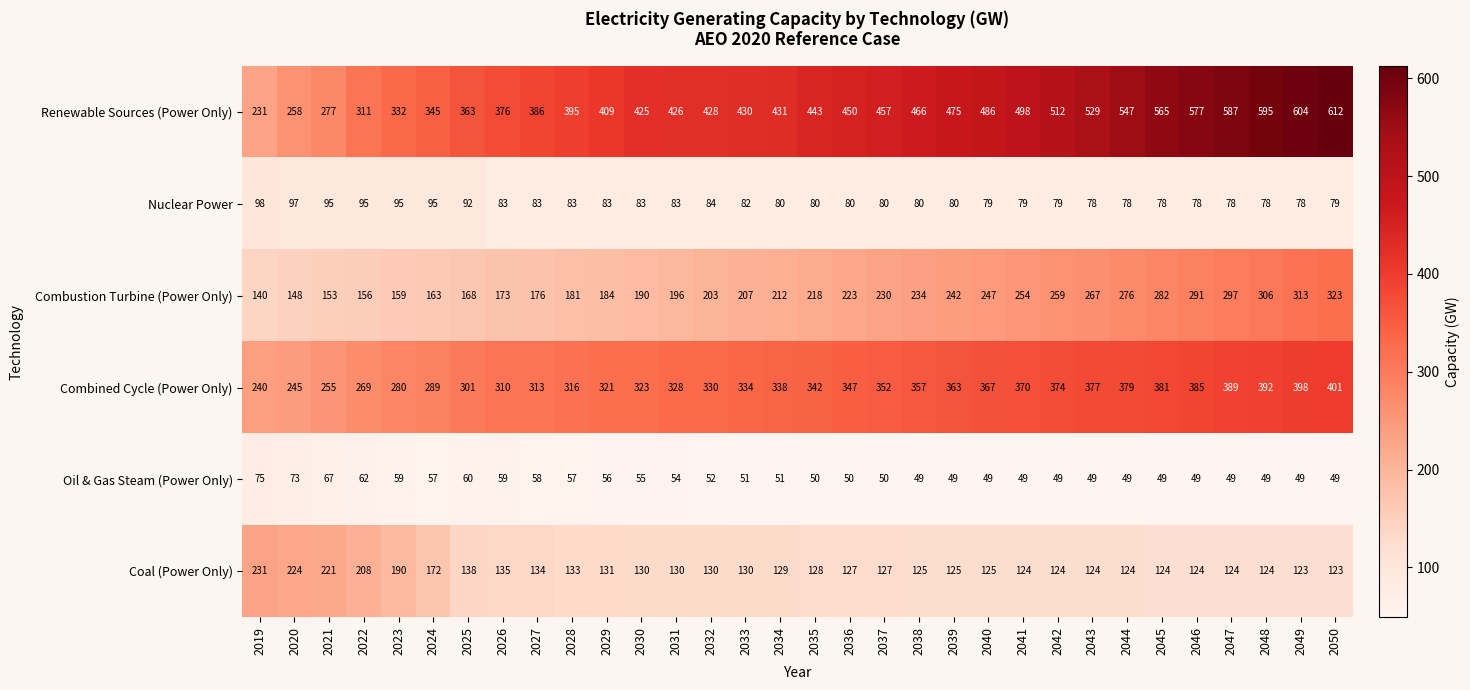

The Renewable Sources (Power Only) series shows 794 at 2046. True or false?

False